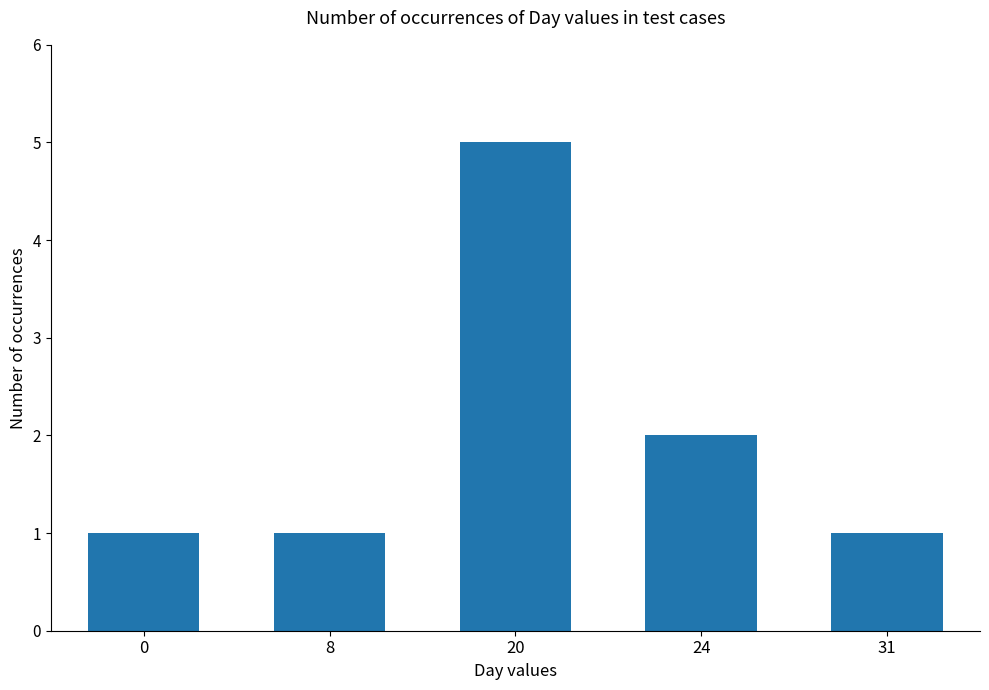

Count the number of data series in this chart.

1